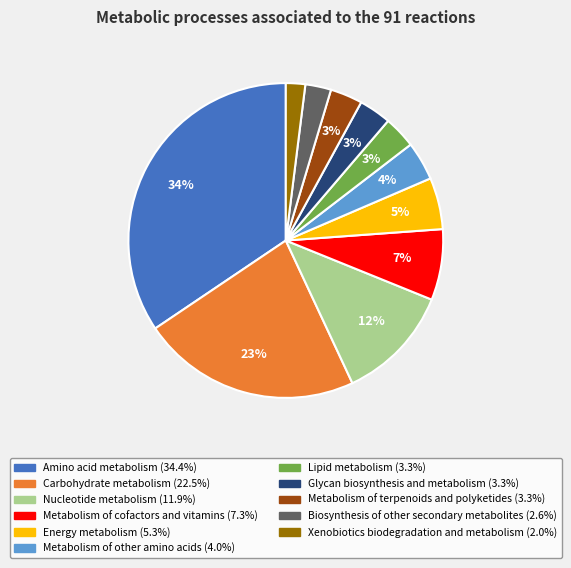

What is the largest slice in the pie chart?

Amino acid metabolism